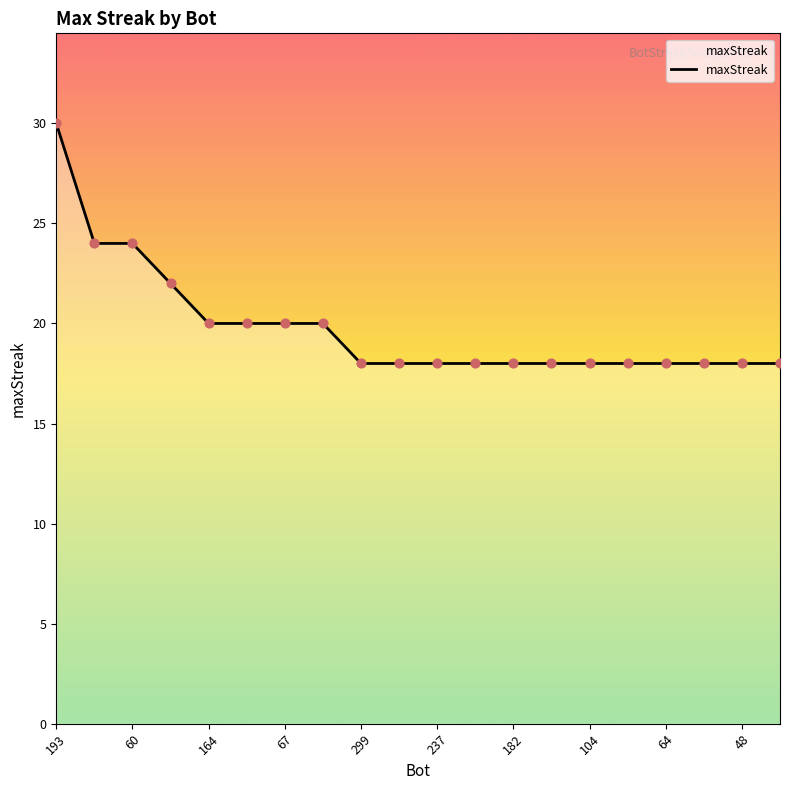

What is the minimum value shown in the chart?

18